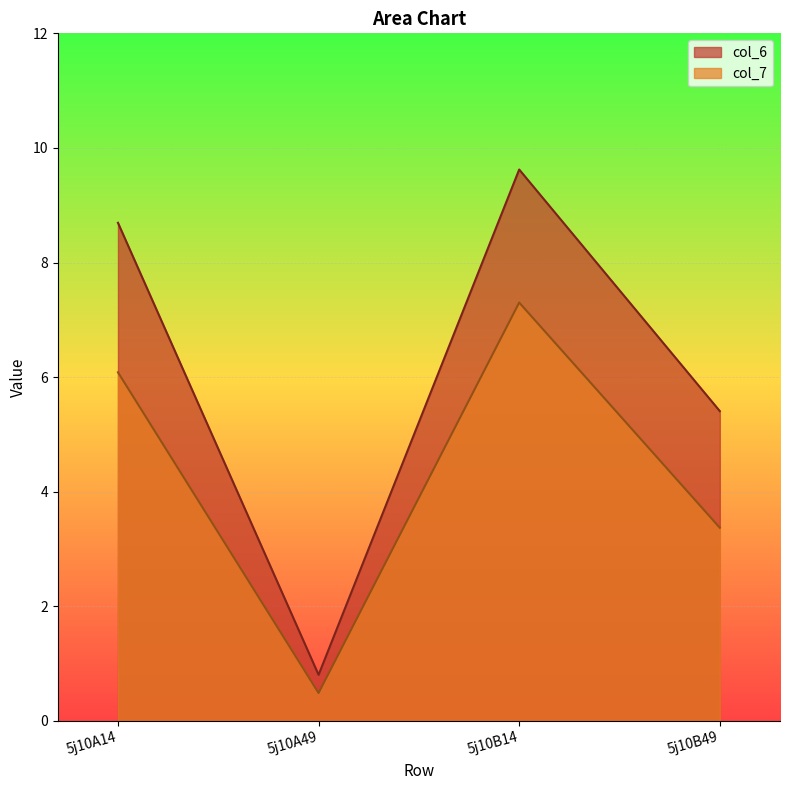

Reading left to right, transcribe all the data shown in this chart.

col_6: 8.7	0.8	9.6	5.4
col_7: 6.1	0.5	7.3	3.4